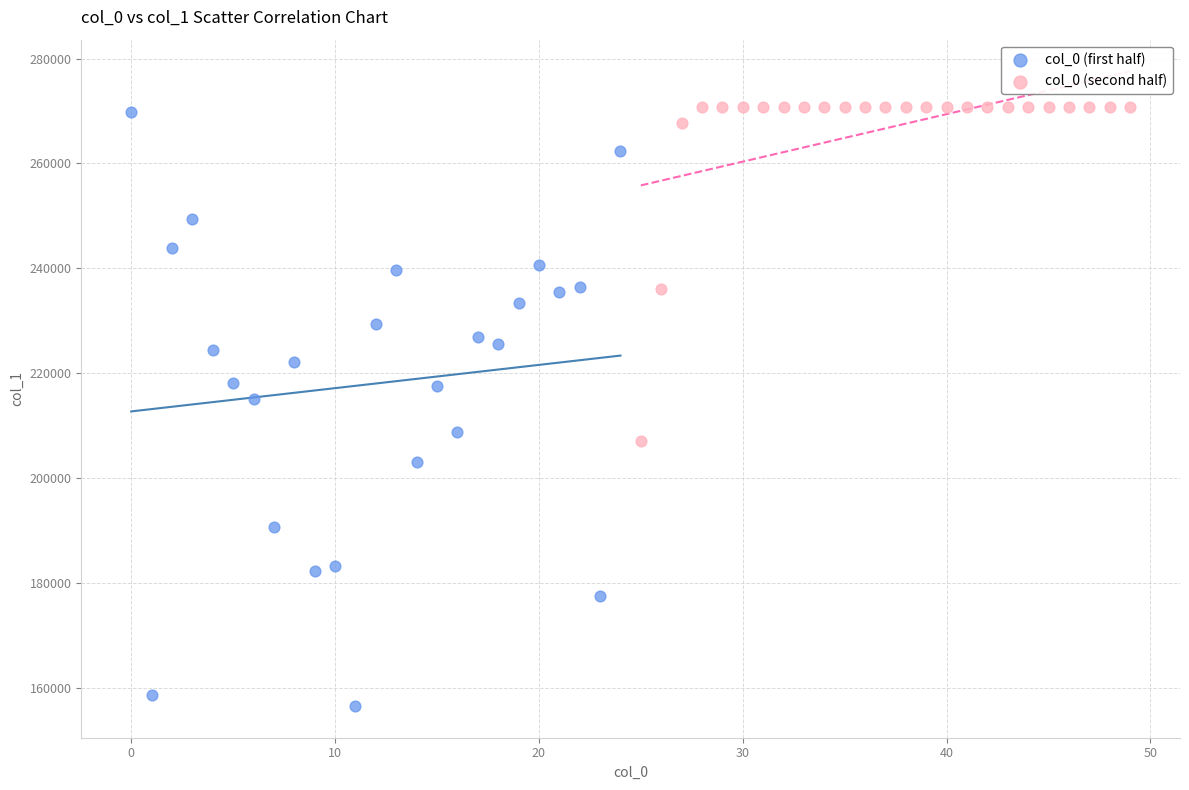

Which series has the largest Y range (max minus min)?

col_0 (first half)